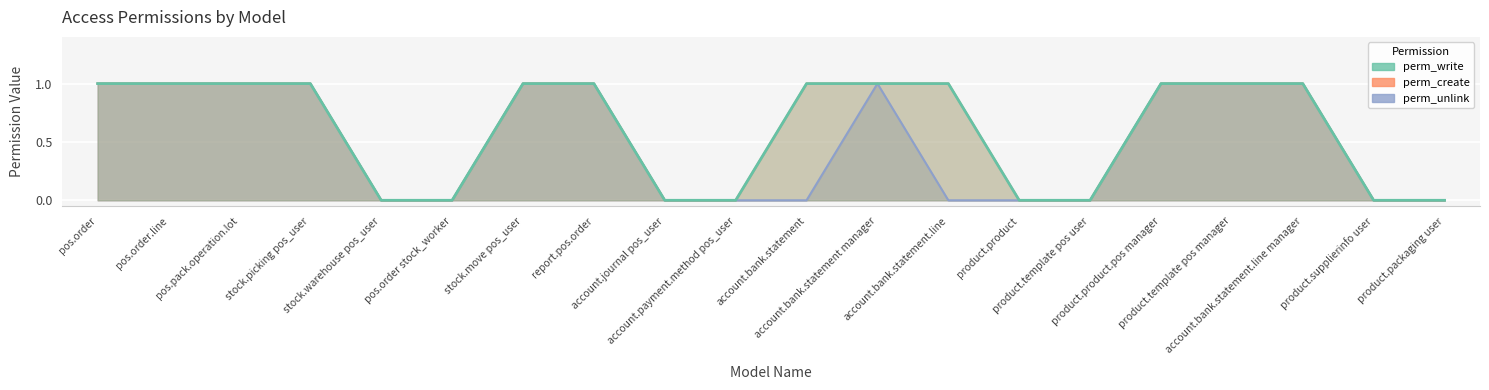

Which category has the lowest value across all series?

stock.warehouse pos_user